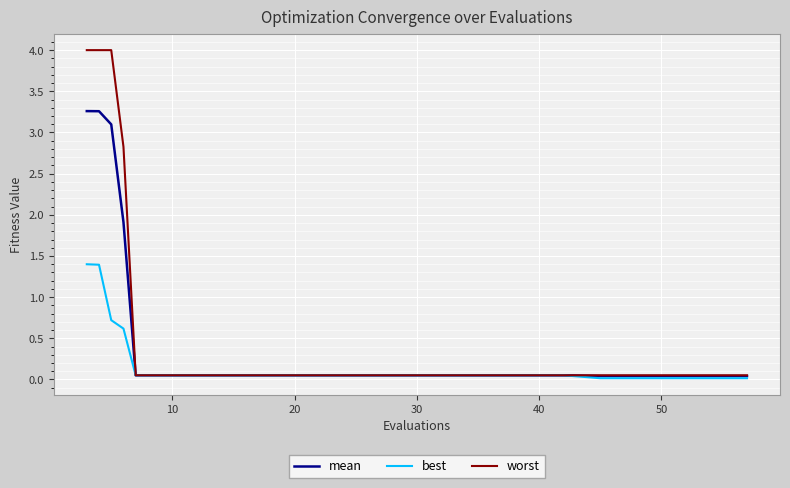

How many distinct data groups are displayed?

3